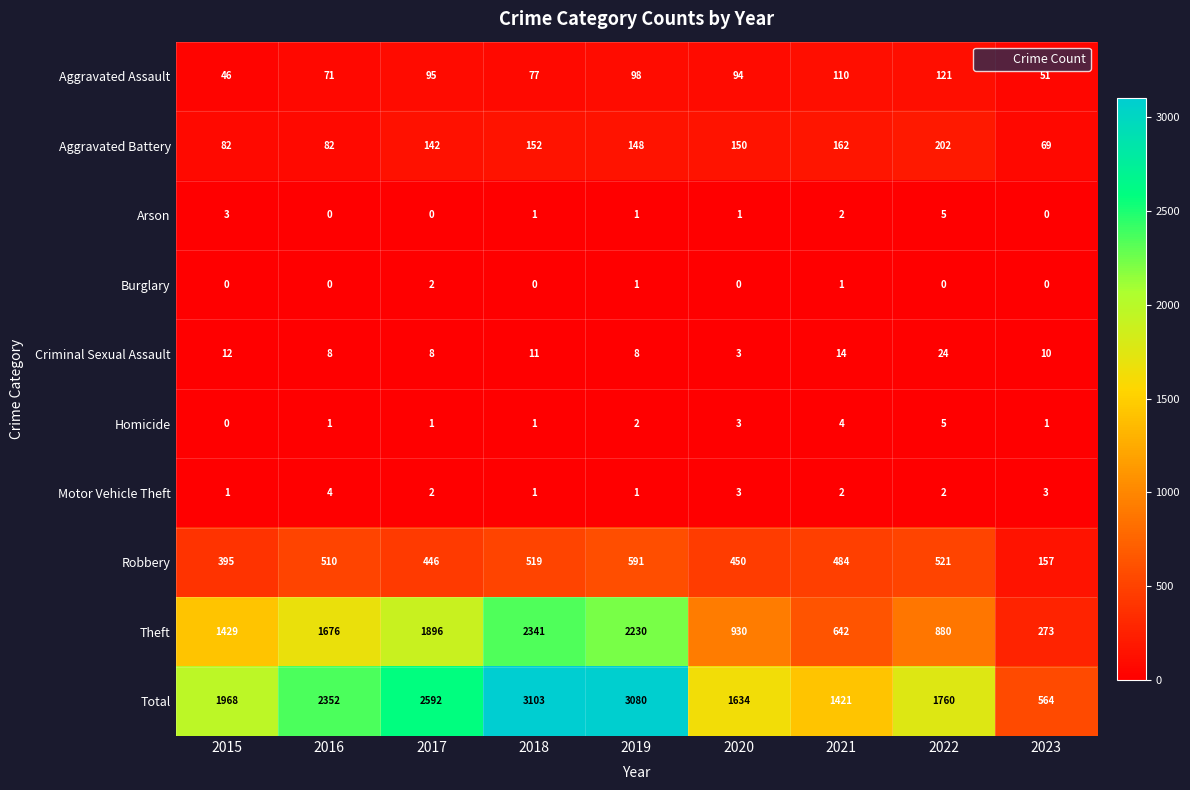

At how many categories does at least one series exceed 3031?

2